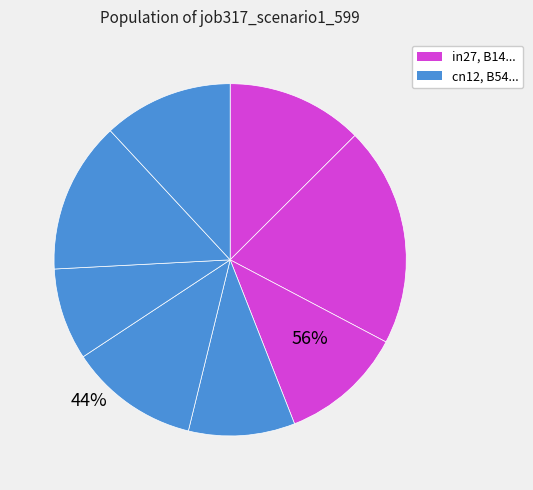

Which category has the biggest portion of the pie?

B14